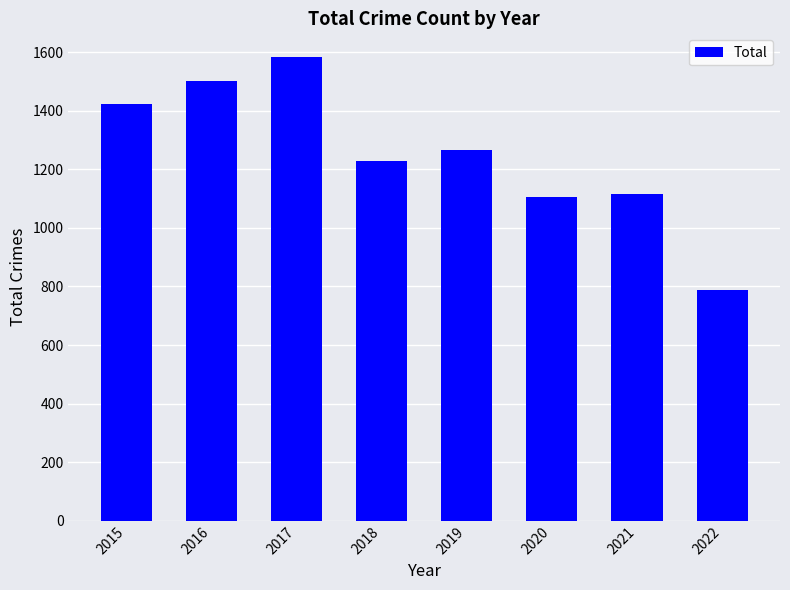

What is the ratio of the value at 2017 to the value at 2018?

1.3